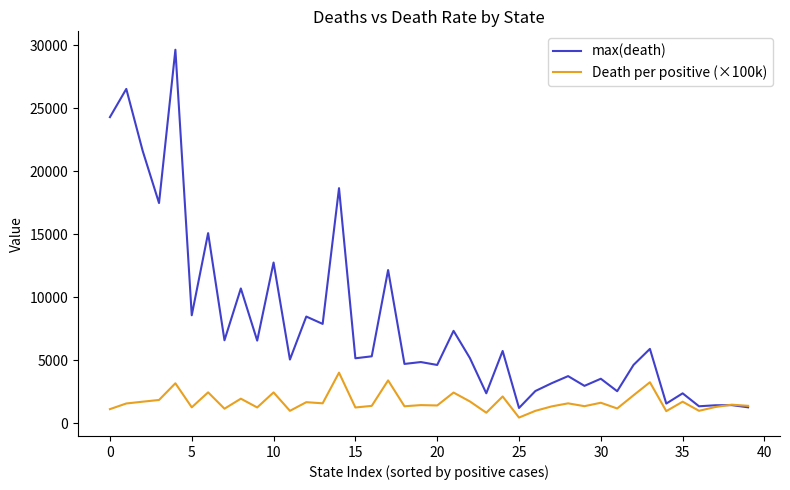

Which series has the largest range (max minus min)?

max(death)